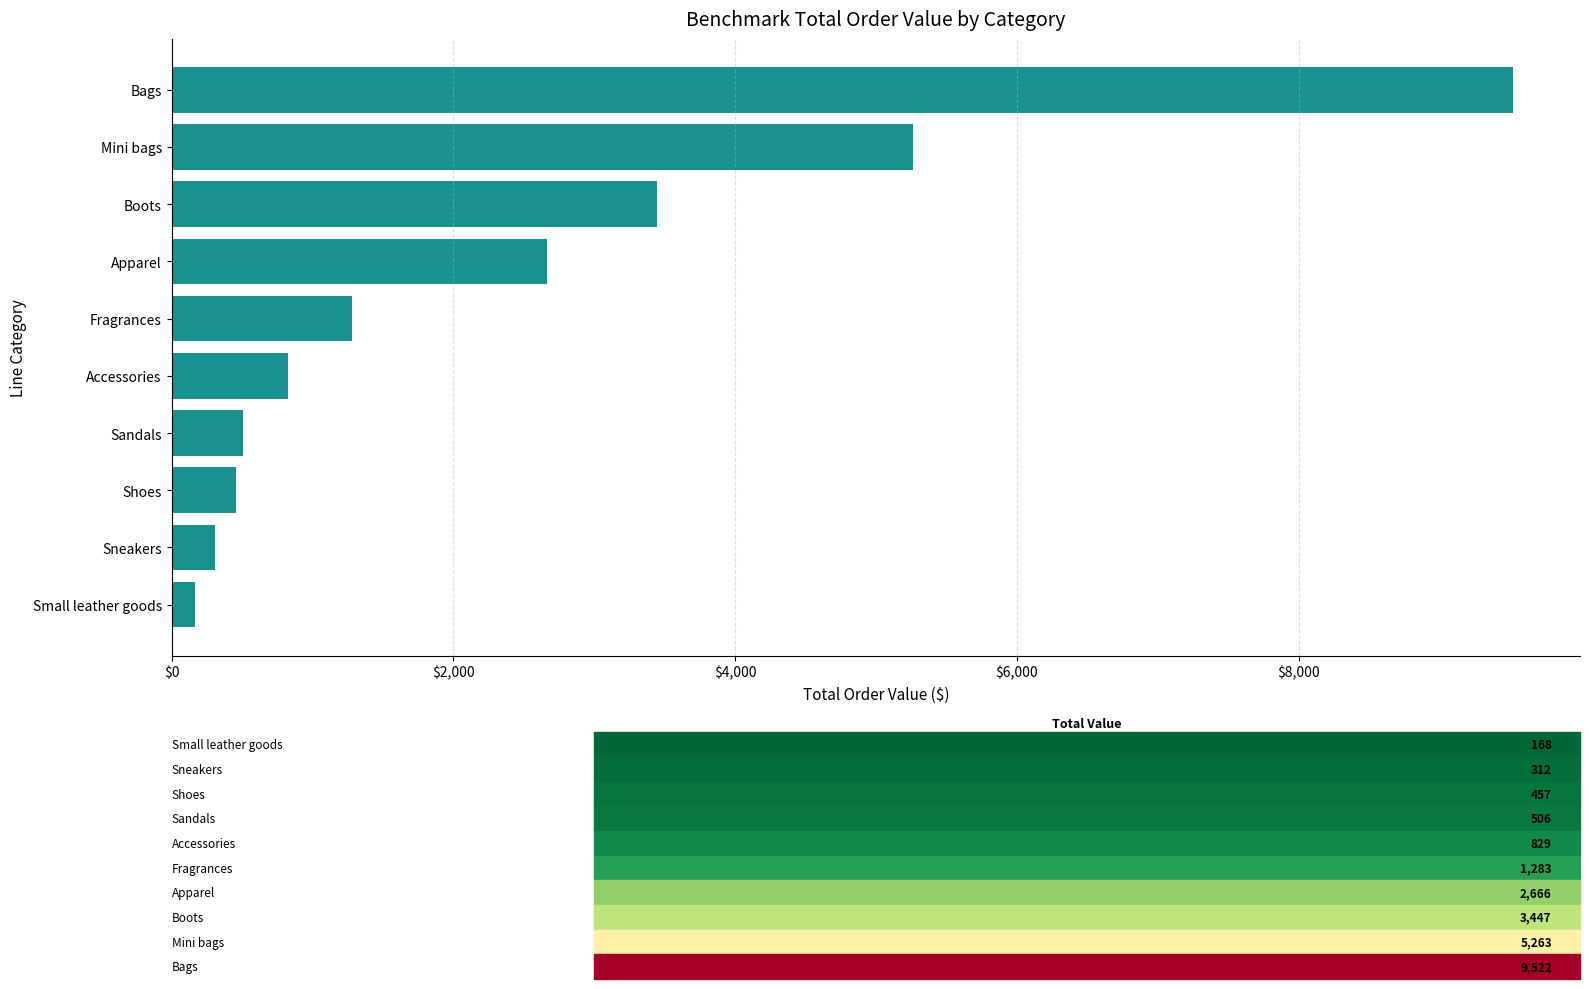

Where is the data nearest to the value 4845?

Mini bags